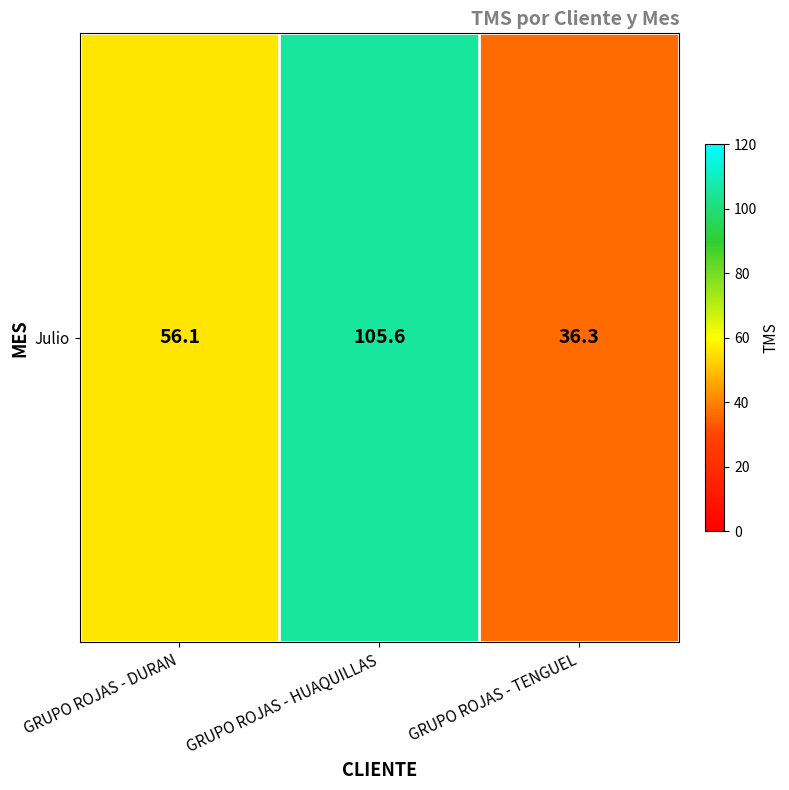

List the labels in order of value, largest first.

GRUPO ROJAS - HUAQUILLAS, GRUPO ROJAS - DURAN, GRUPO ROJAS - TENGUEL